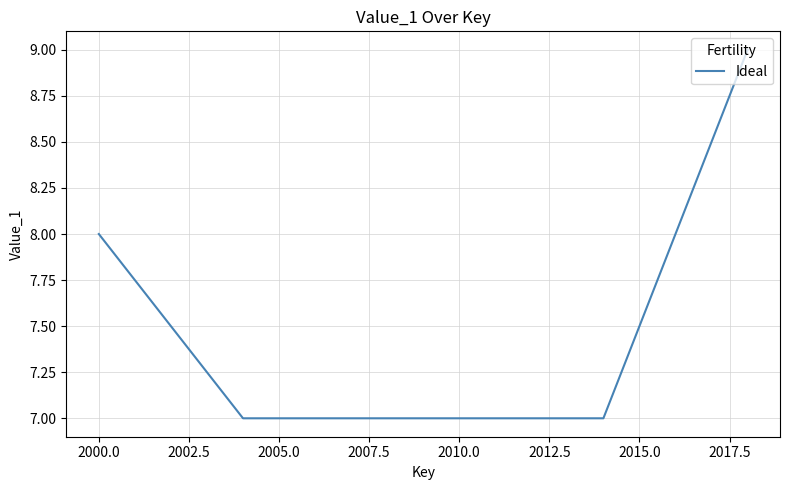

What is the maximum value shown in the chart?

9